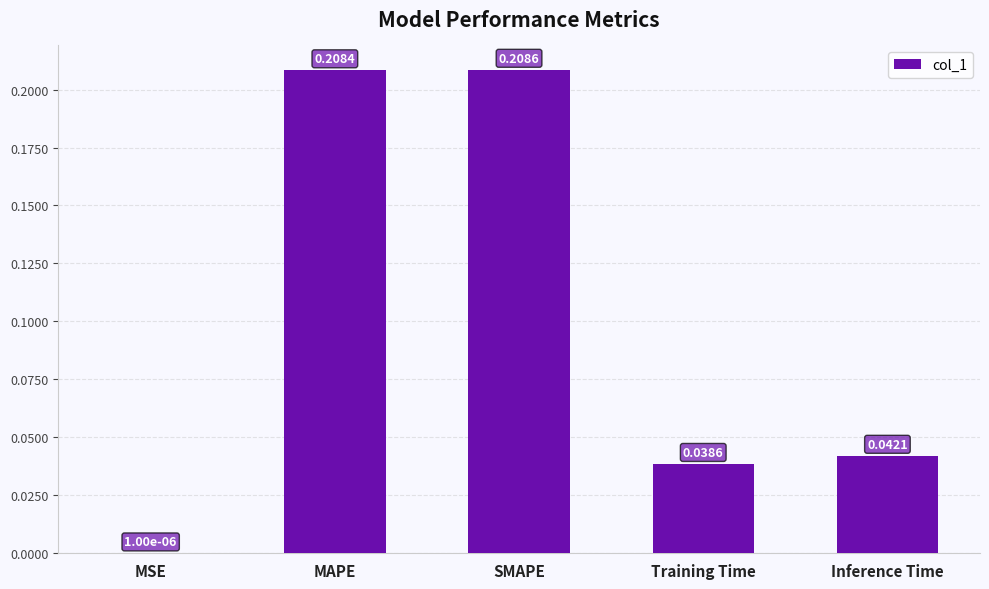

Where is the data nearest to the value 0?

MSE